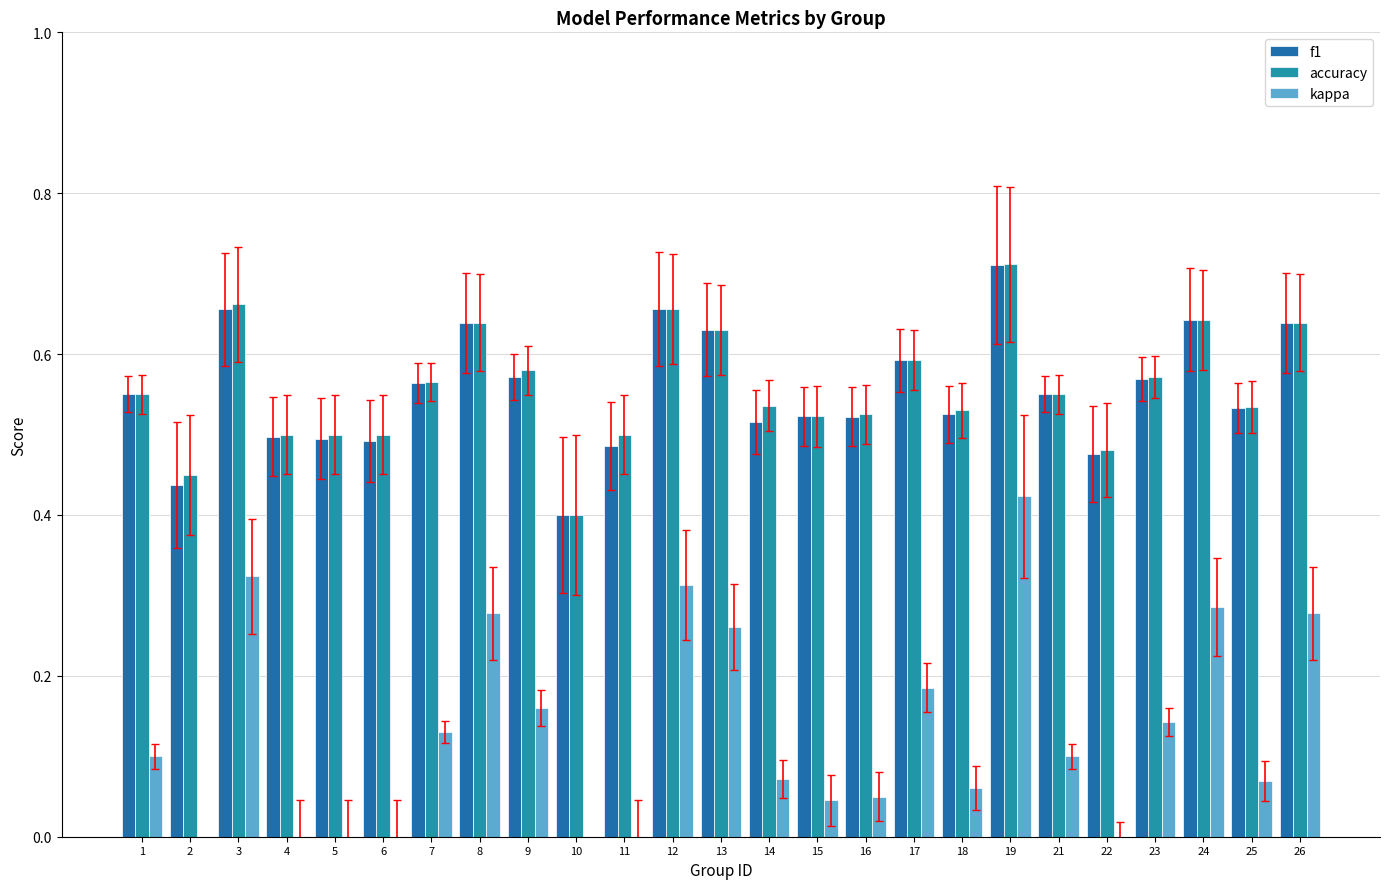

True or false: kappa has a value of 0.3 at 12.

True